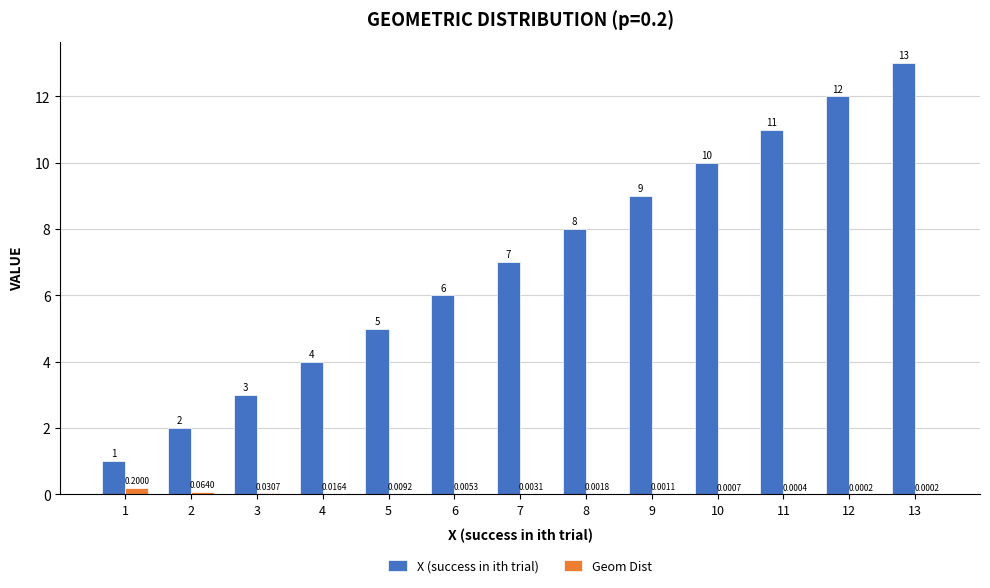

Between 2 and 4, which series saw the biggest shift?

X (success in ith trial)